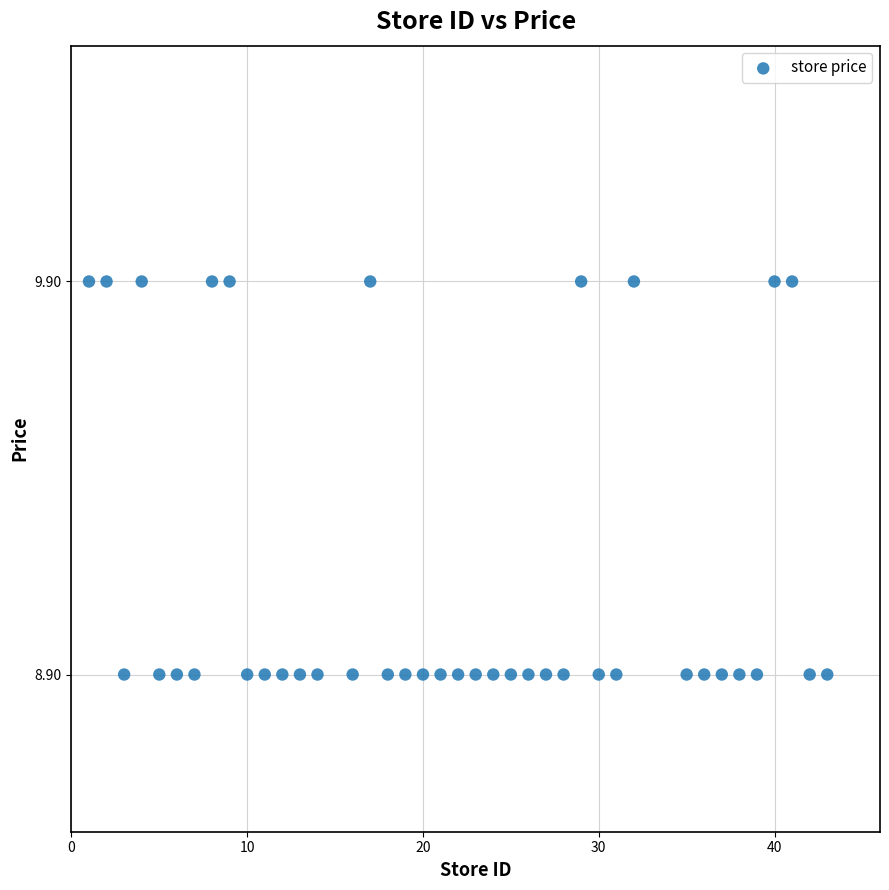

What is the range of X values (max minus min)?

42.0